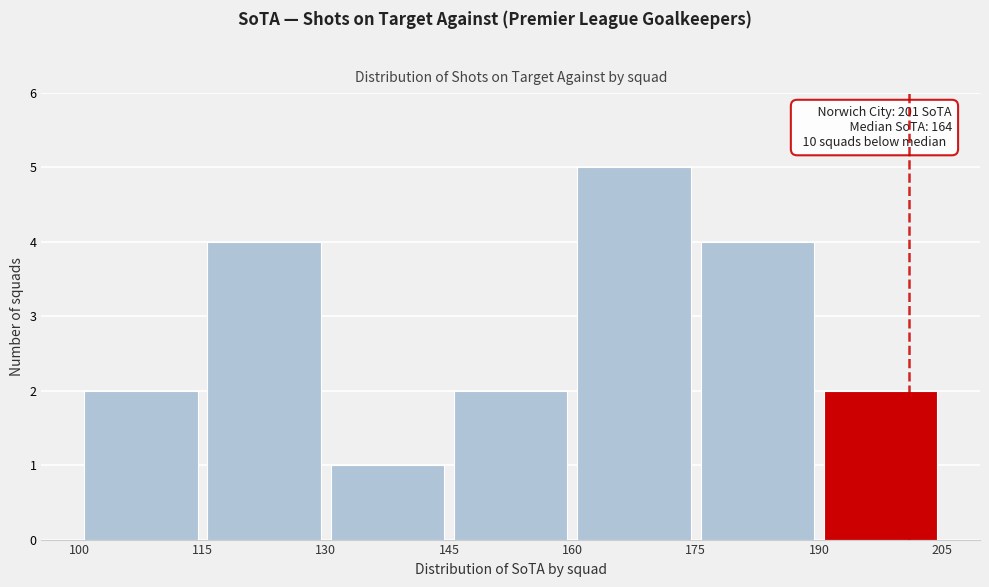

Over which range of the x-axis is the bar tallest?

160 to 175